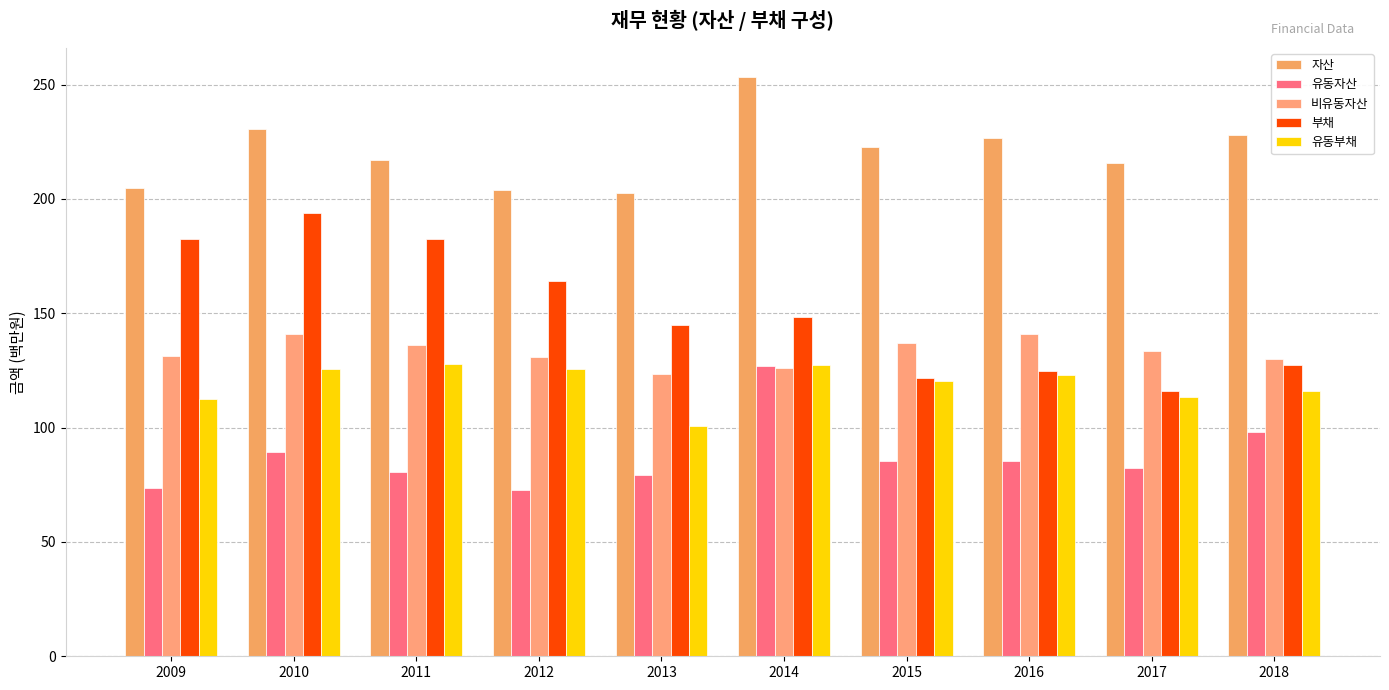

What are all the series names shown in the legend?

자산, 유동자산, 비유동자산, 부채, 유동부채